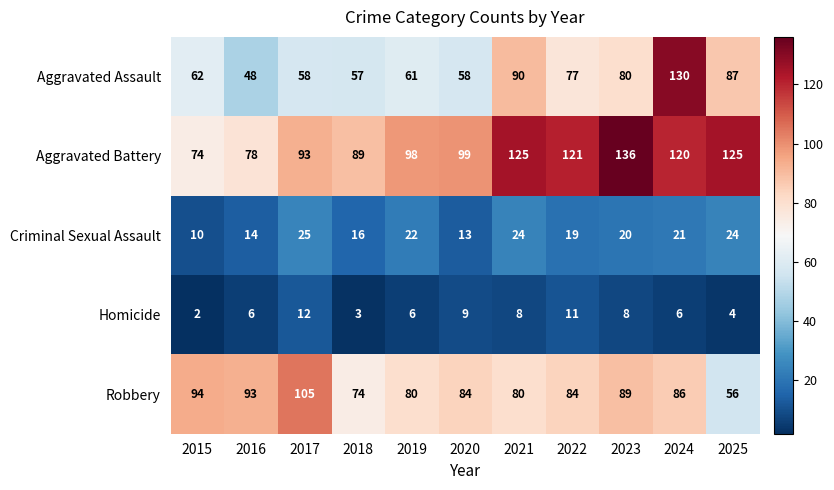

What is the difference between the second highest and minimum values in the Robbery series?

38